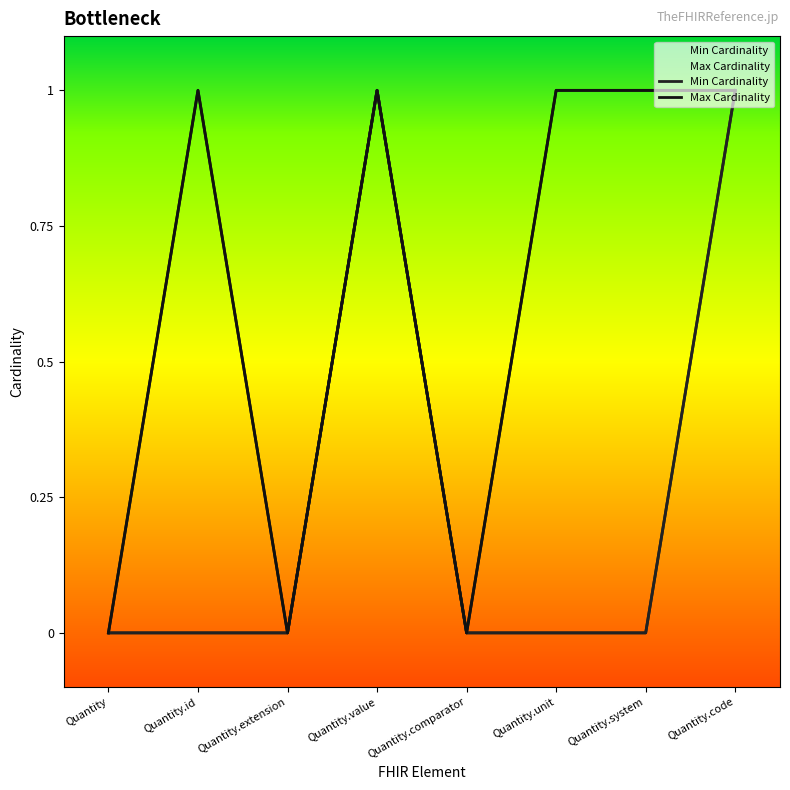

At how many categories does at least one series exceed 0?

5